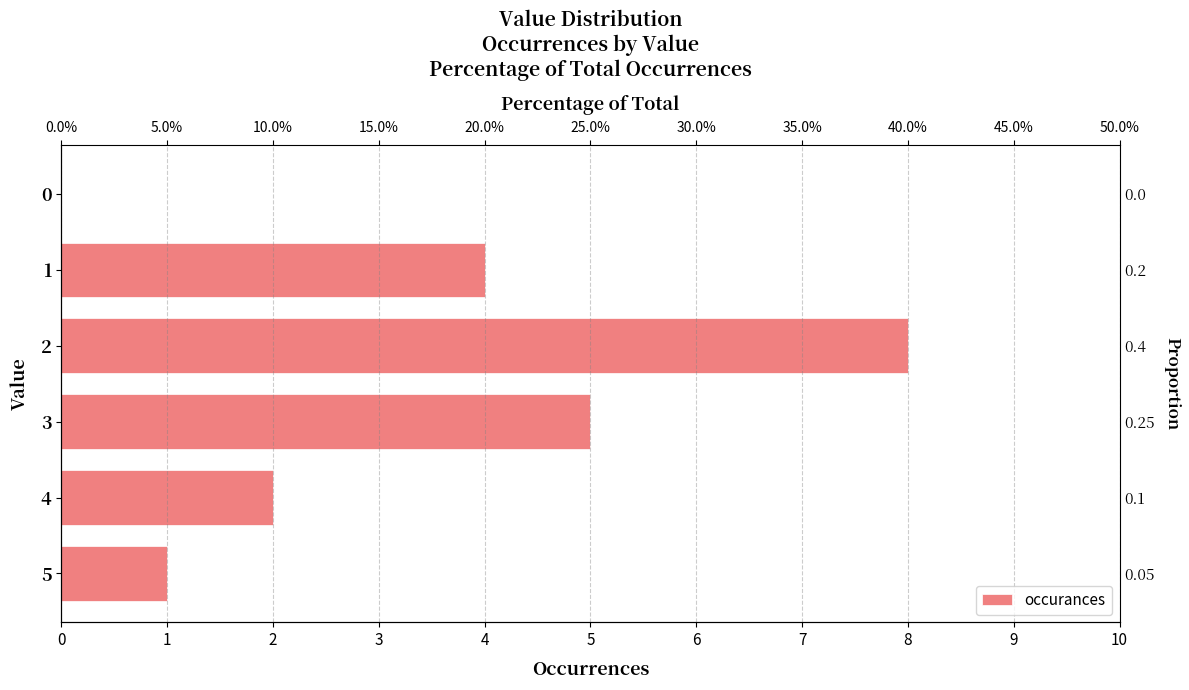

Reading left to right, what are all the values shown in this chart?

0	4	8	5	2	1